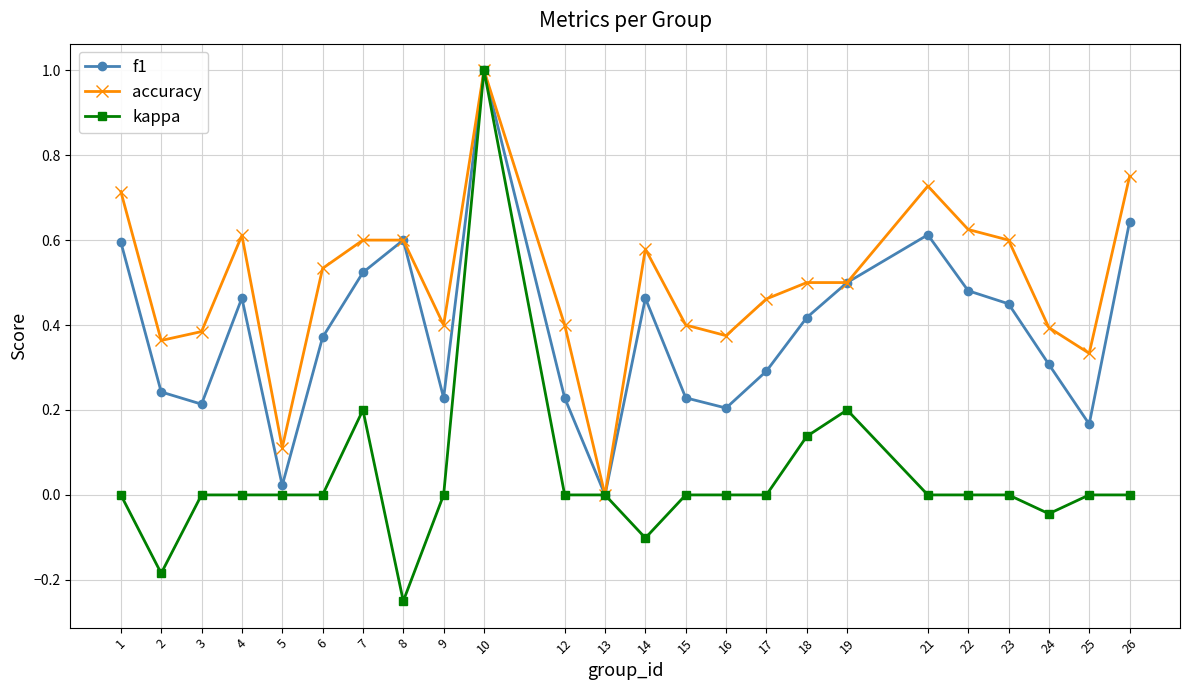

The kappa series shows 0.7 at 5. True or false?

False